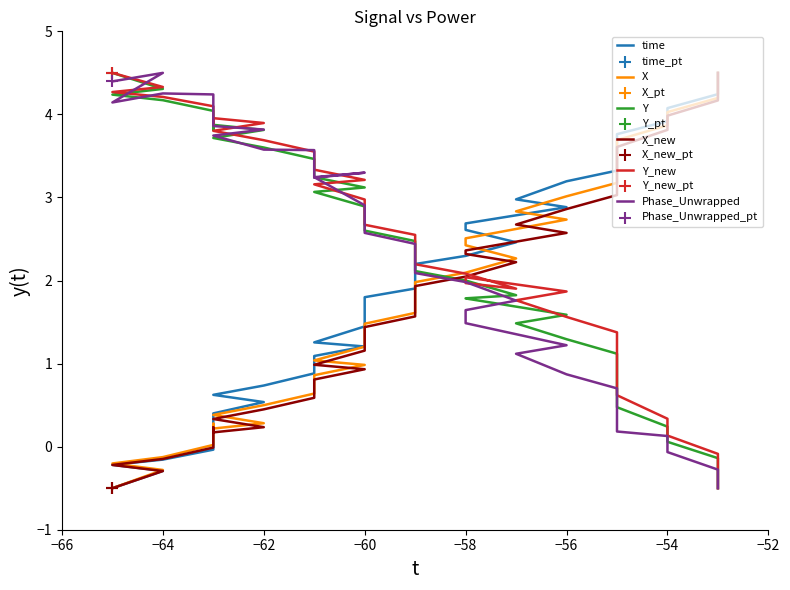

At how many categories does at least one series exceed 0?

40